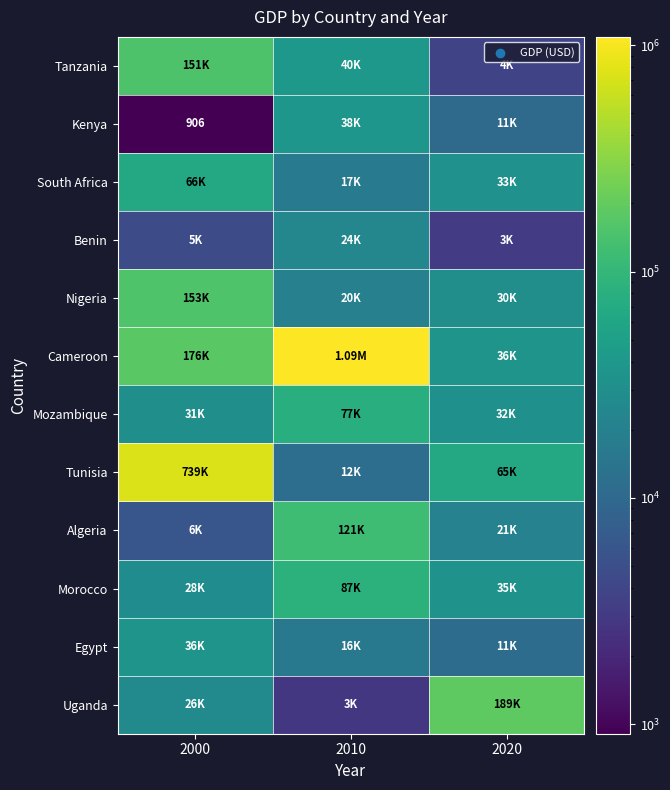

The Morocco series shows 44546.0 at 2000. True or false?

False